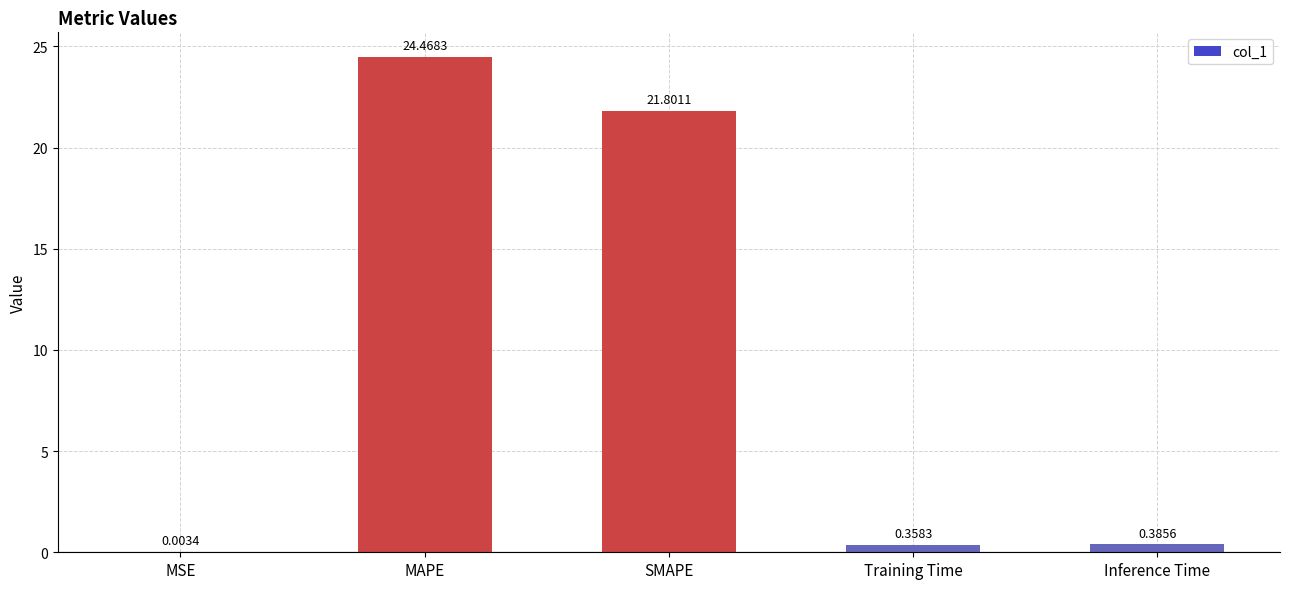

Which label corresponds to the largest value in the chart?

MAPE